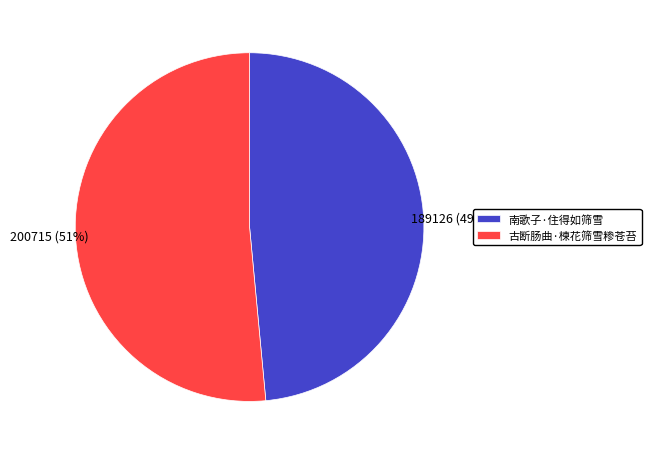

How many slices are in this pie chart?

2